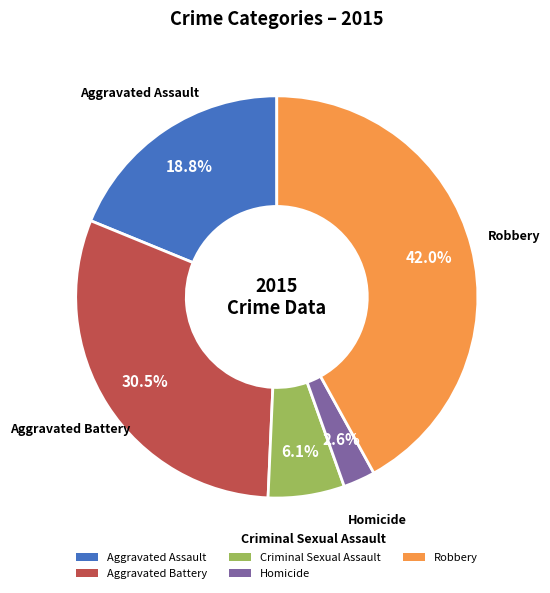

Do Homicide and Aggravated Assault together represent more than half of the pie?

No